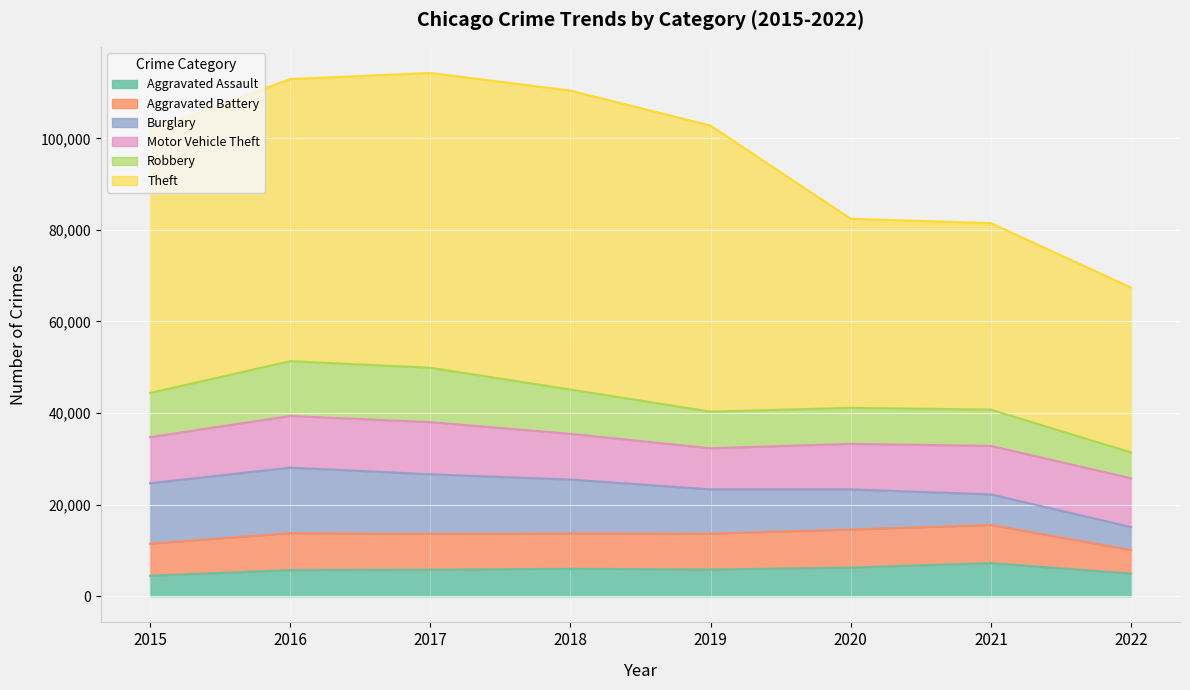

List the series in order of their peak value, highest first.

Theft, Burglary, Robbery, Motor Vehicle Theft, Aggravated Battery, Aggravated Assault